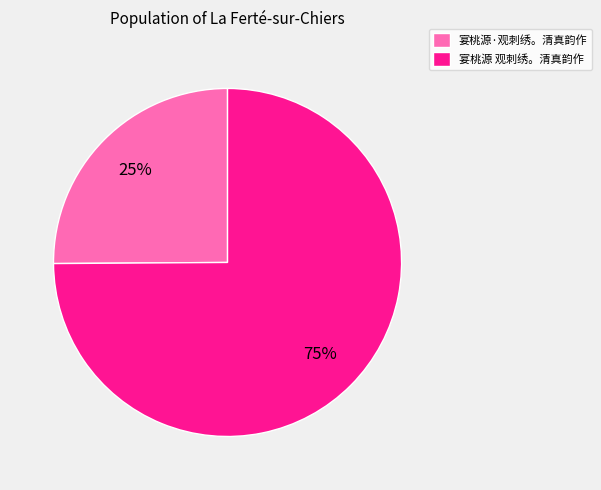

To the nearest percent, what is the average slice percentage?

50%